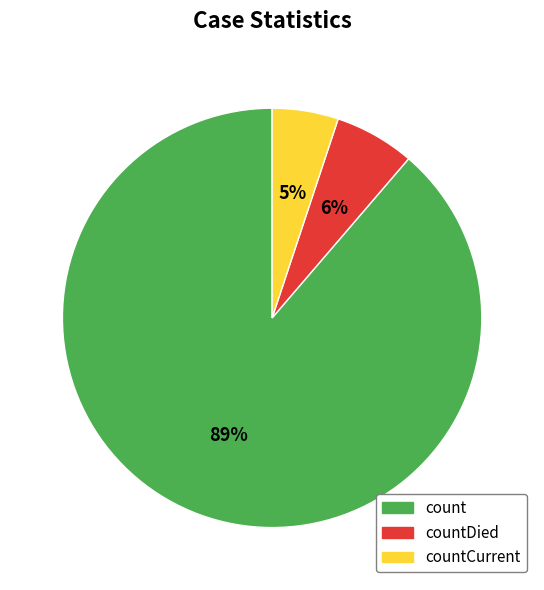

Is there a majority slice in this chart?

Yes